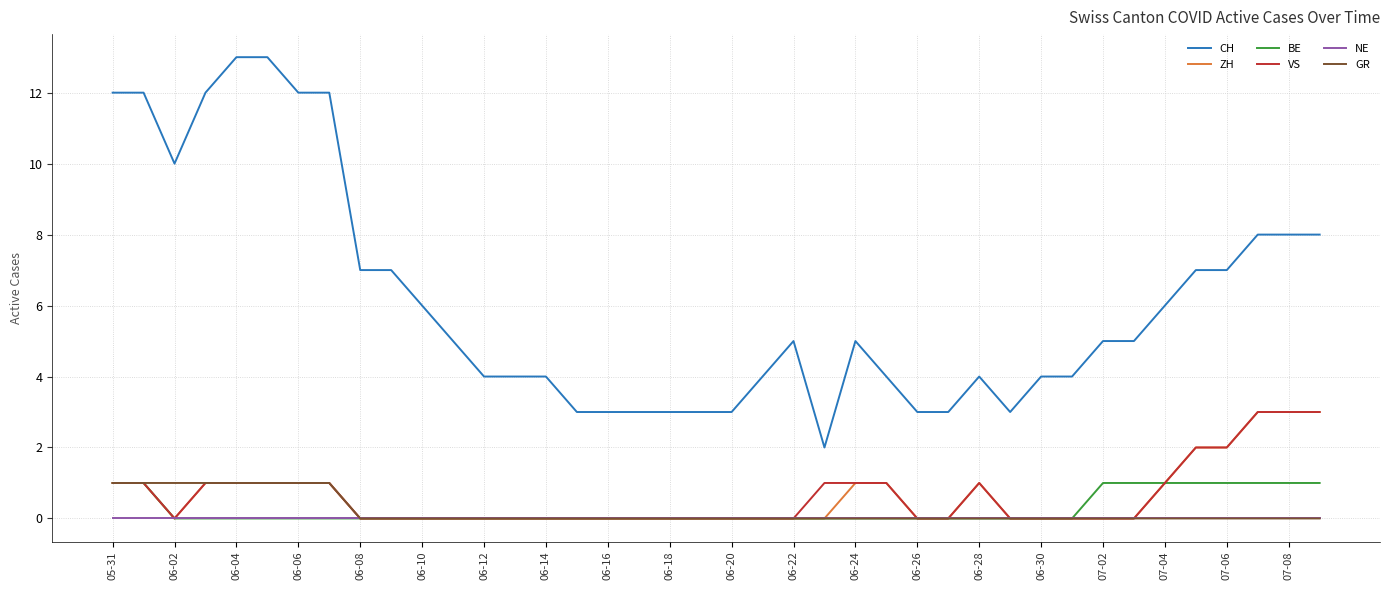

True or false: VS and CH intersect in this chart.

False